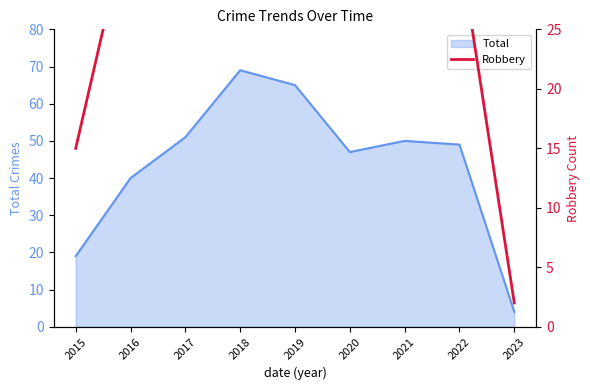

True or false: Total has a value of 69 at 2018.

True